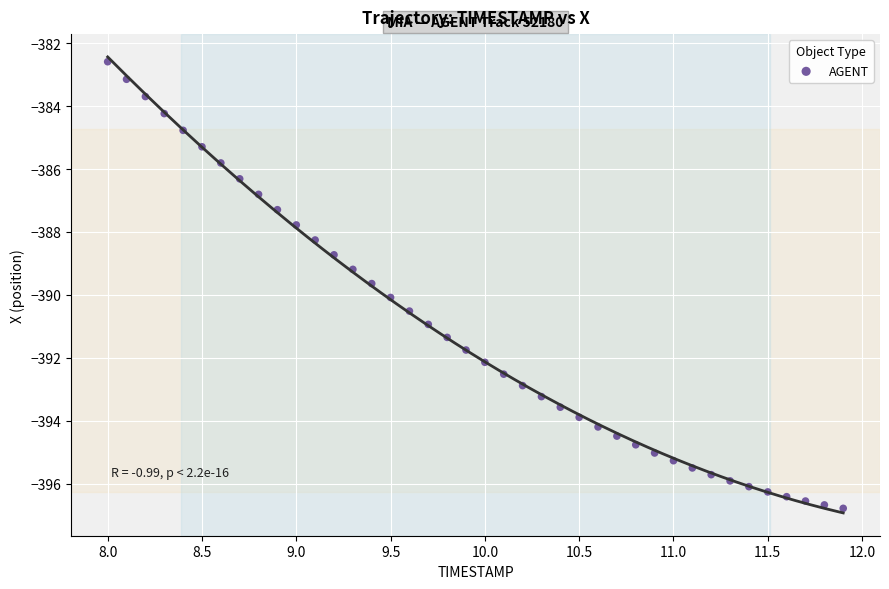

What is the range of X values (max minus min)?

3.9